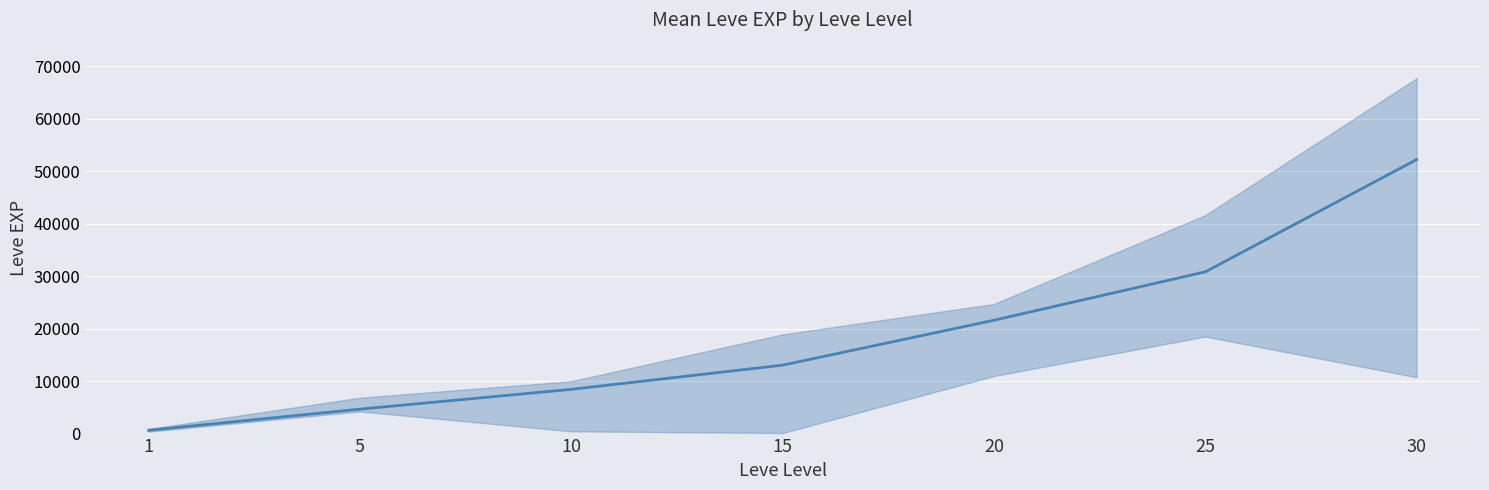

Rank the categories by value from highest to lowest.

30, 25, 20, 15, 10, 5, 1